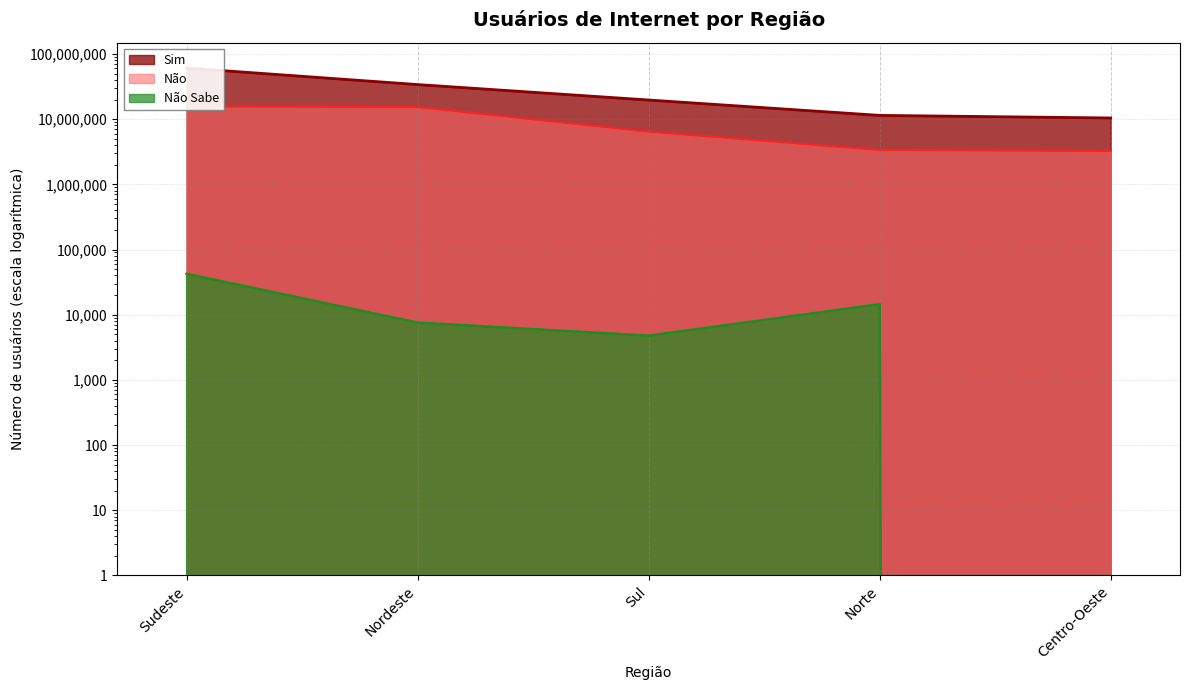

How many lines are shown in the chart?

3